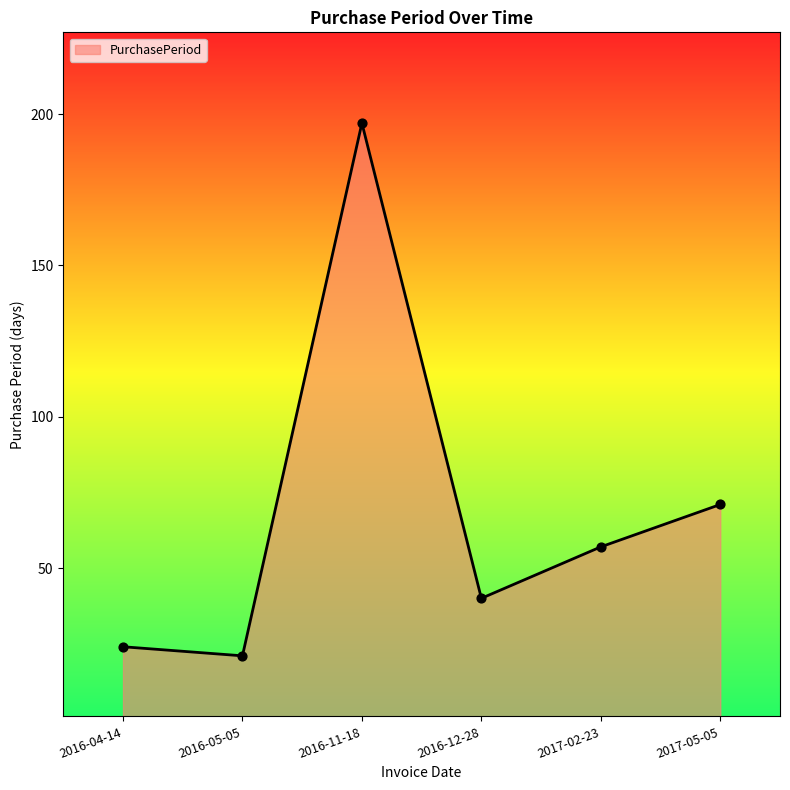

Which has a higher value, 2016-11-18 or 2016-12-28?

2016-11-18